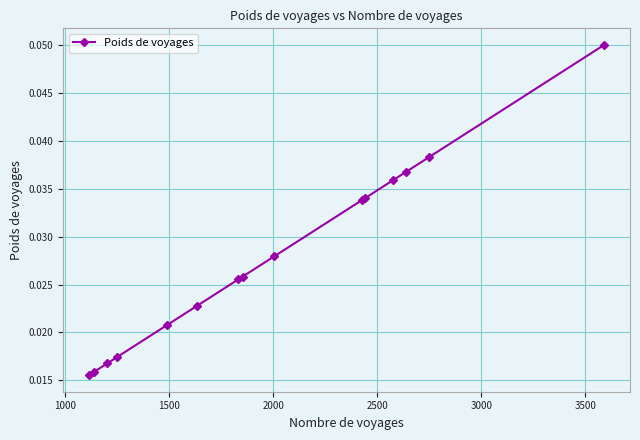

What is the sum of all values?

0.4